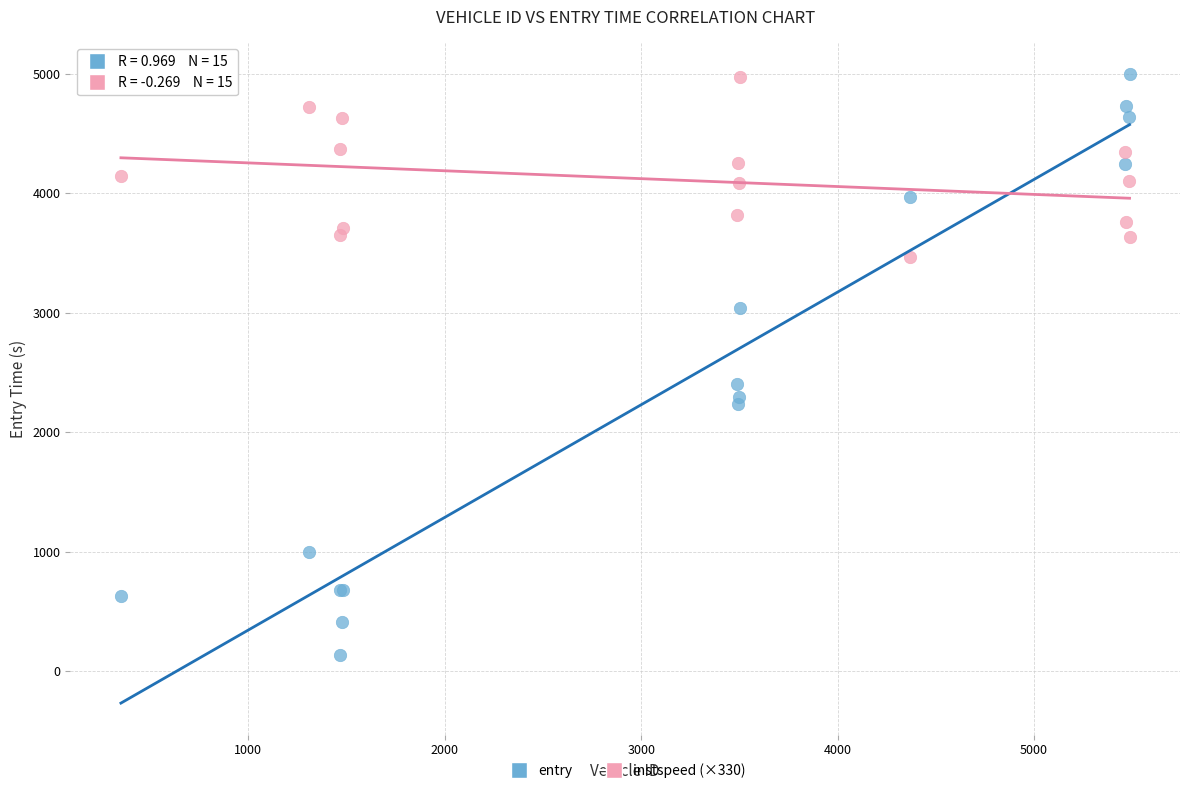

Which series reaches the minimum Y coordinate?

entry